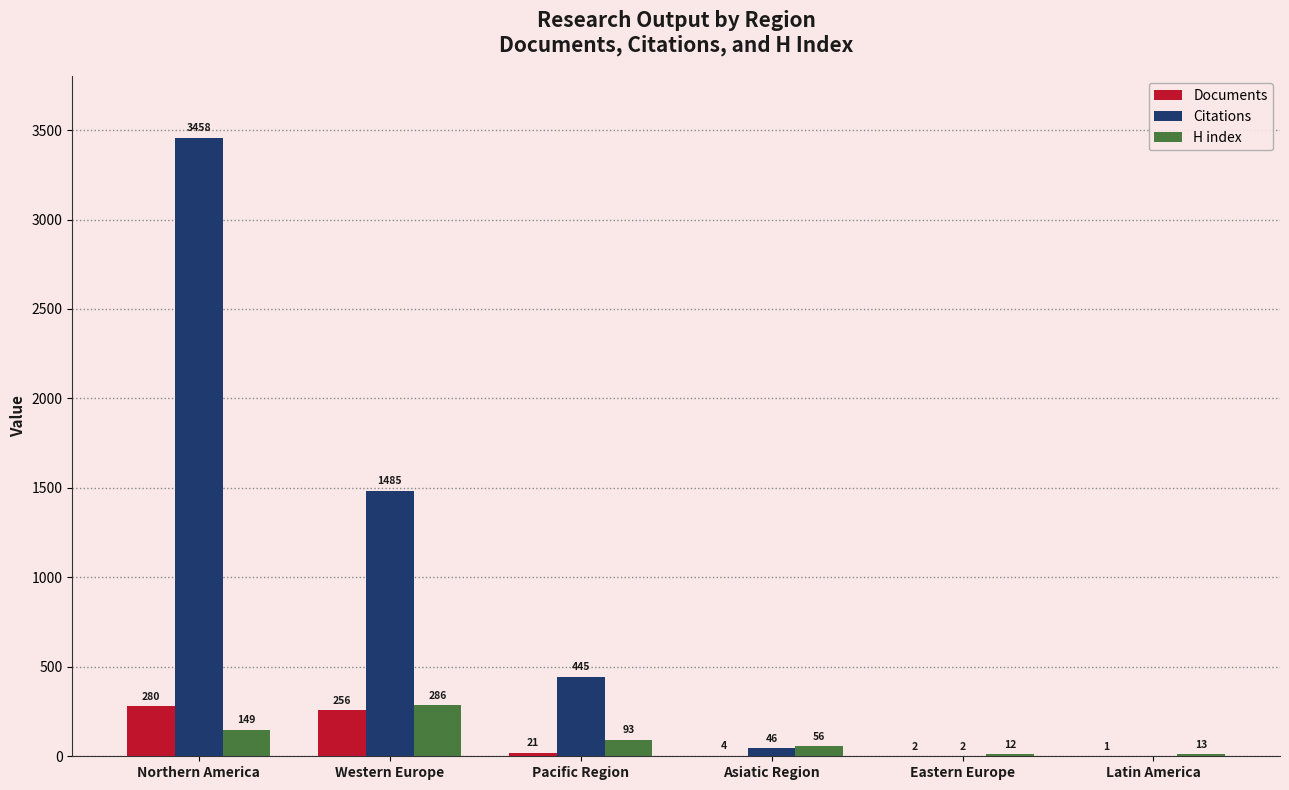

Reading left to right, extract all data points from this chart.

Documents: 280	256	21	4	2	1
Citations: 3458	1485	445	46	2	0
H index: 149	286	93	56	12	13